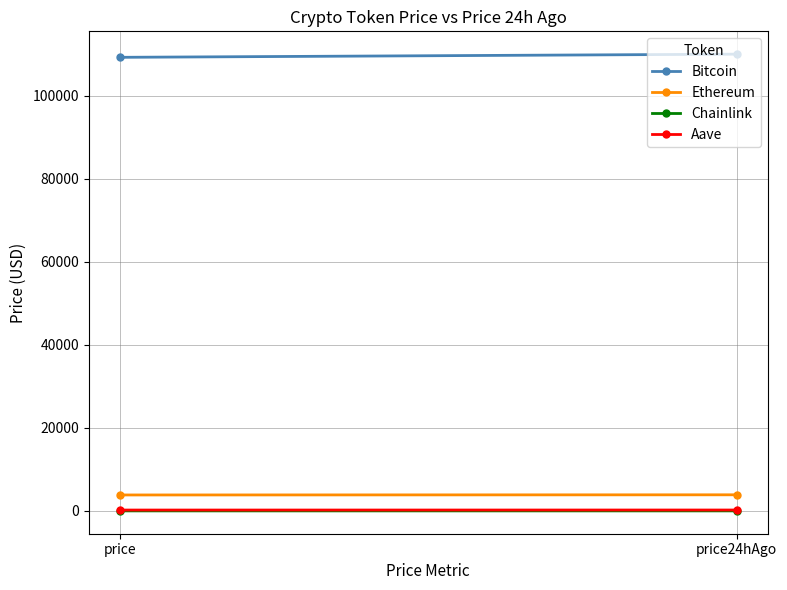

Which category has the highest value in the Chainlink series?

price24hAgo